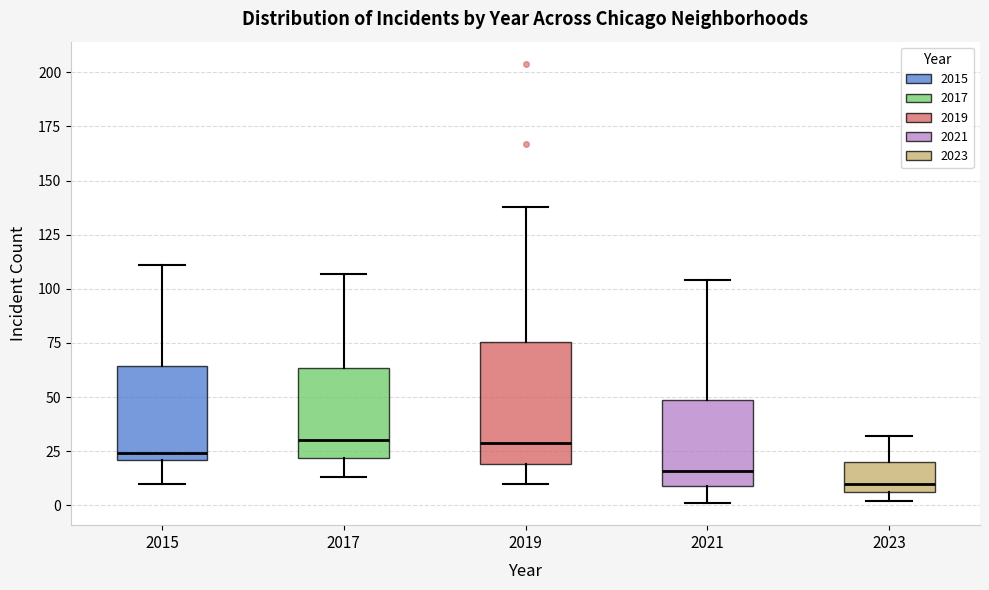

Reading left to right, read every box against the y-axis: the position of its median line, the range the box covers, and the ends of its whiskers. The values are not printed on the chart, so give them approximately, as read against the axis.

2015: median 25, box 20 to 65, whiskers 10 to 110
2017: median 30, box 20 to 65, whiskers 15 to 105
2019: median 30, box 20 to 75, whiskers 10 to 140
2021: median 15, box 10 to 50, whiskers 0 to 105
2023: median 10, box 5 to 20, whiskers 0 to 30